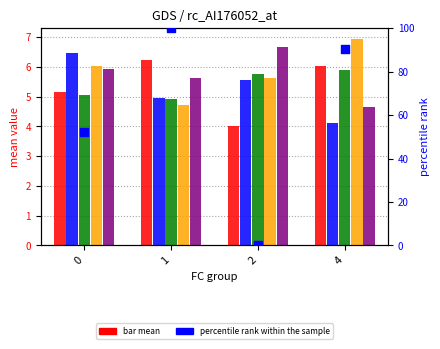

At which category is the sum across all series the highest?

1